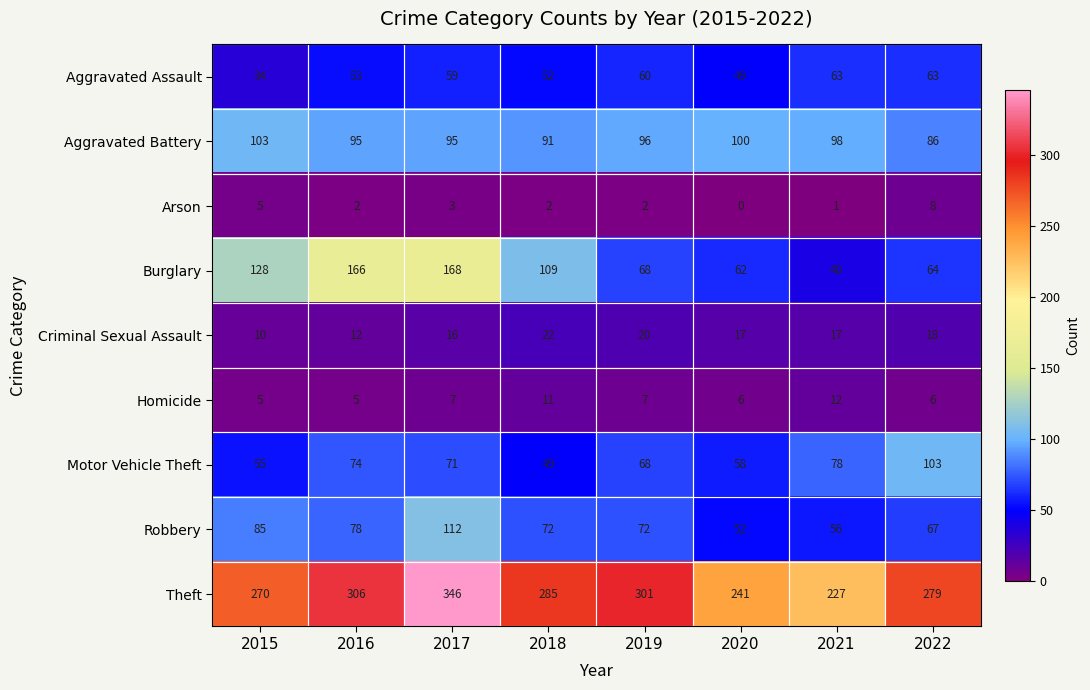

Which label corresponds to the smallest value in the chart?

2020